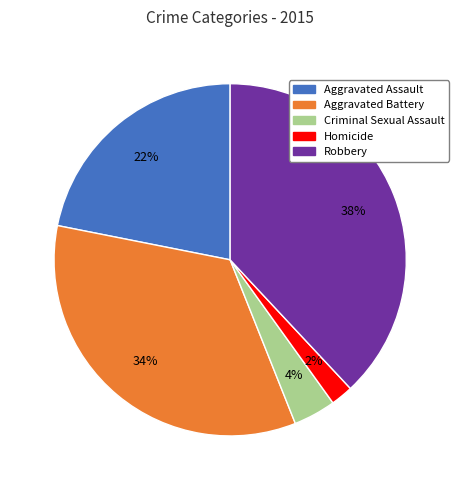

The Aggravated Battery slice represents 20% of the pie. True or false?

False